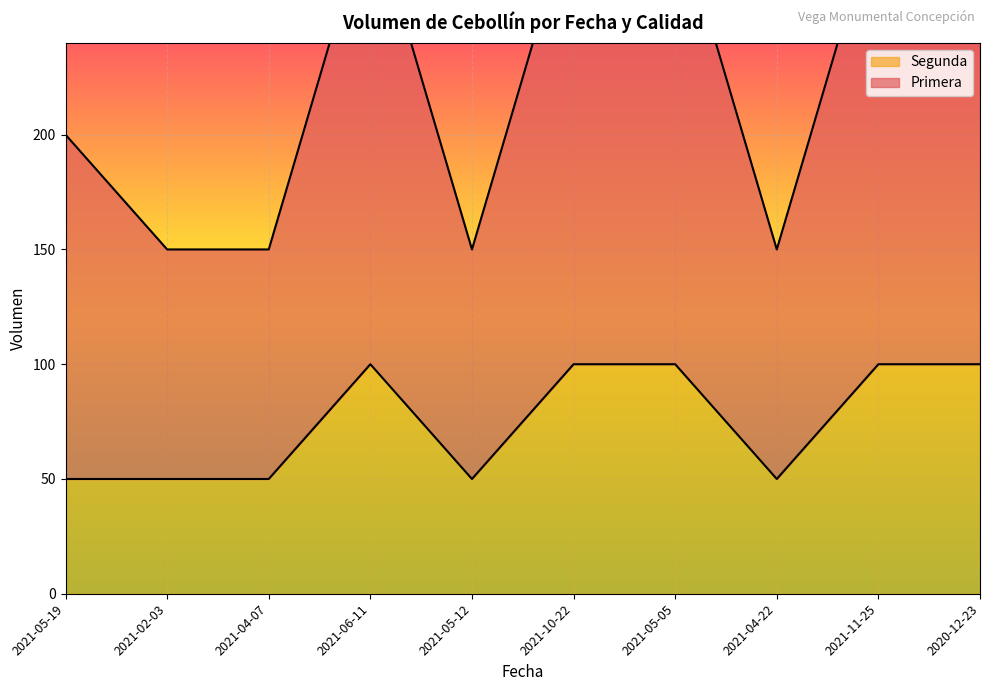

What is the approximate value of Segunda at 2021-11-25, to the nearest 5?

100